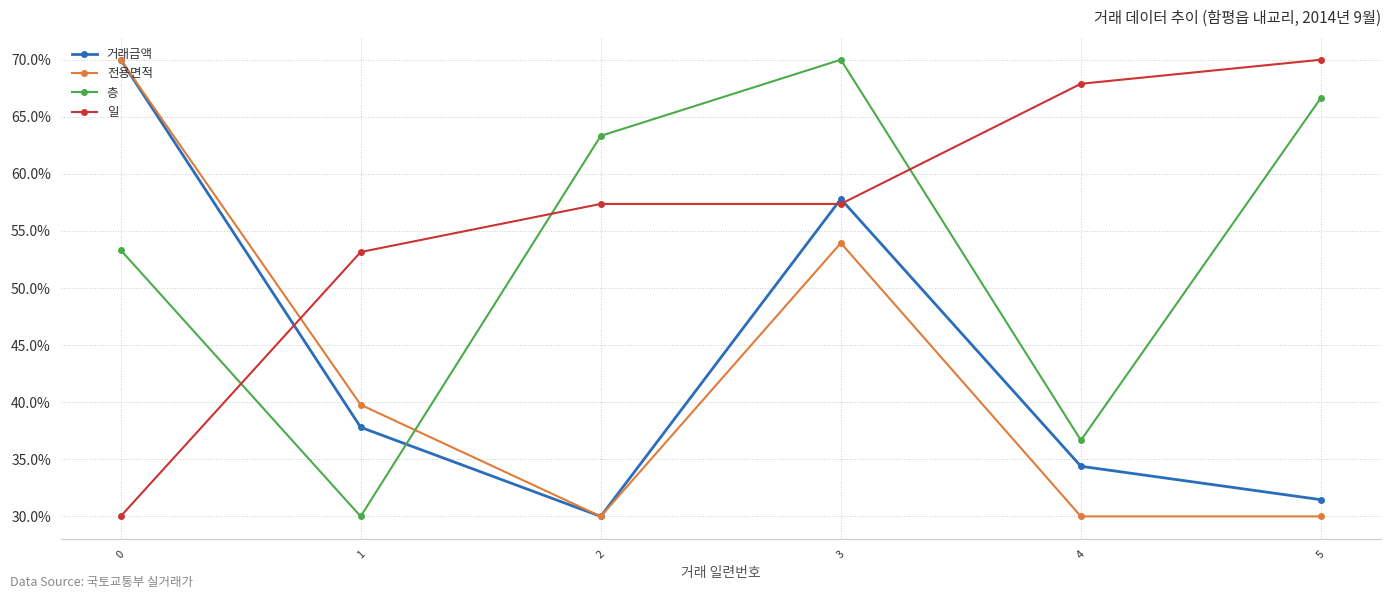

How many lines are shown in the chart?

4